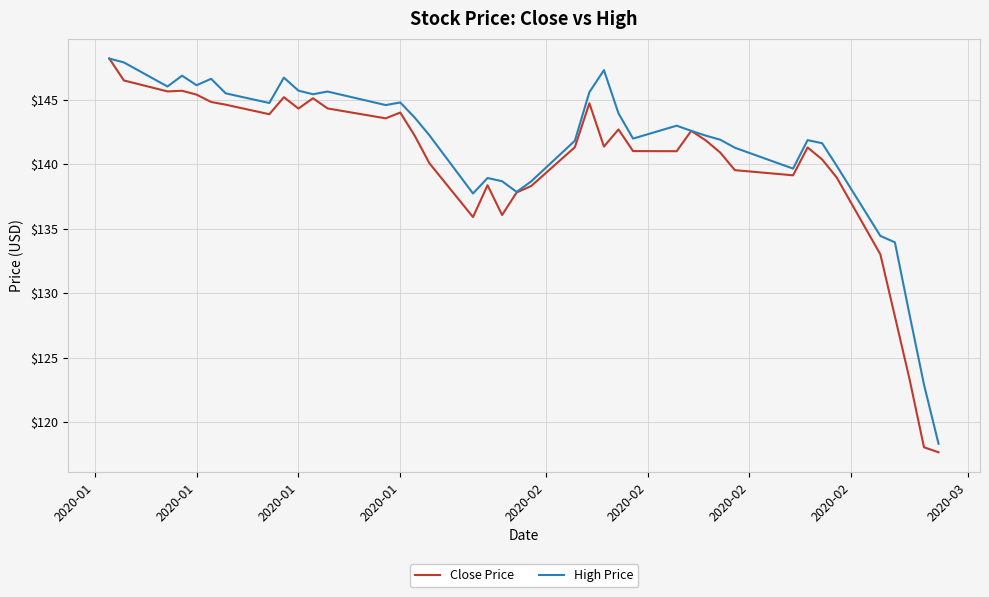

Which series has the largest total across all categories?

High Price